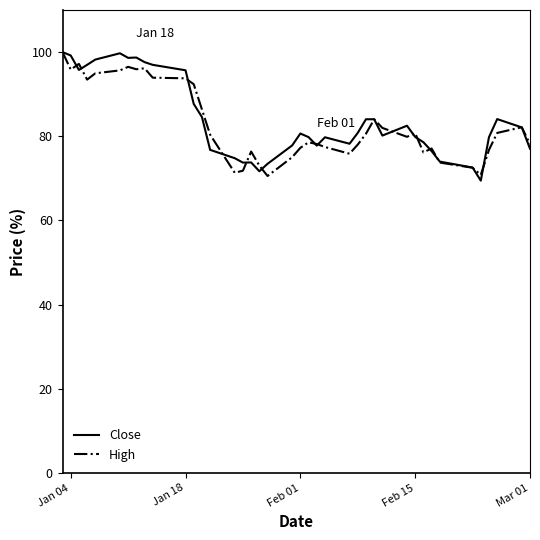

What is the highest value of the High series?

100.0